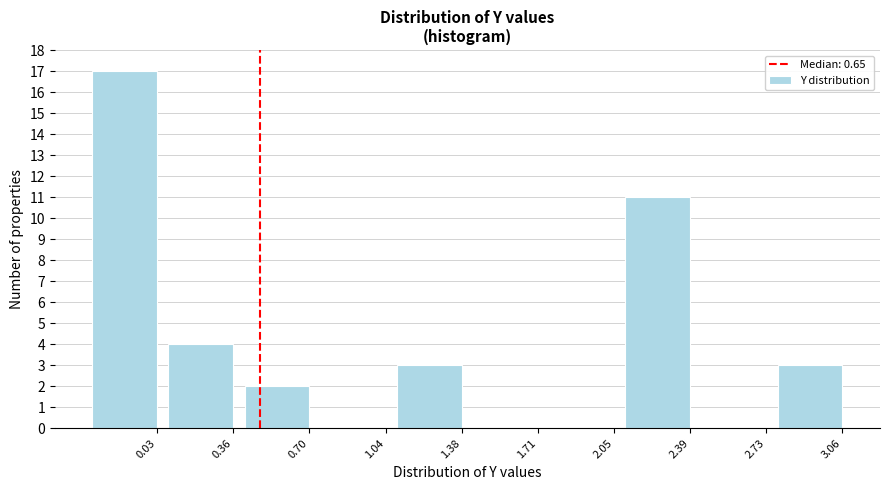

Reading left to right, transcribe all the data shown in this chart.

0.03=17	0.36=4	0.70=2	1.04=0	1.38=3	1.71=0	2.05=0	2.39=11	2.73=0	3.06=3